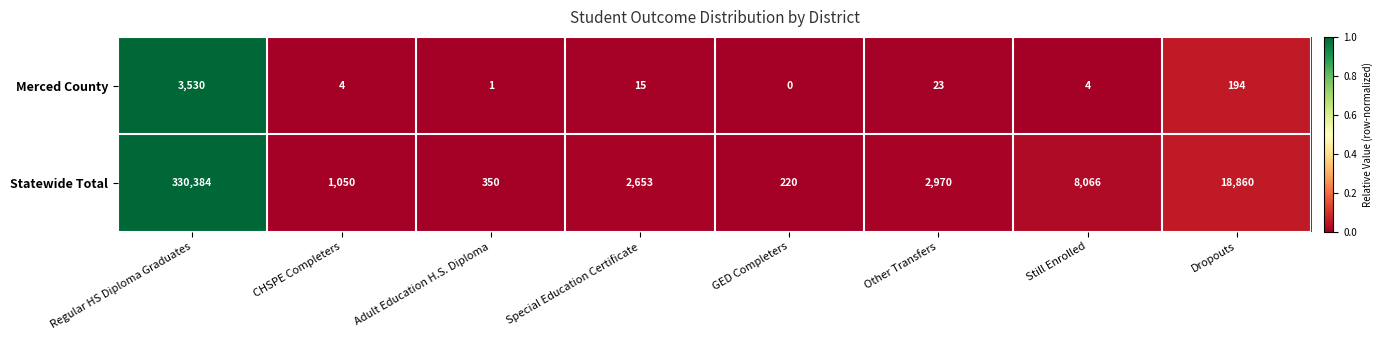

Reading left to right, extract all data points from this chart.

Merced County: Regular HS Diploma Graduates=3530	CHSPE Completers=4	Adult Education H.S. Diploma=1	Special Education Certificate=15	GED Completers=0	Other Transfers=23	Still Enrolled=4	Dropouts=194
Statewide Total: Regular HS Diploma Graduates=330384	CHSPE Completers=1050	Adult Education H.S. Diploma=350	Special Education Certificate=2653	GED Completers=220	Other Transfers=2970	Still Enrolled=8066	Dropouts=18860